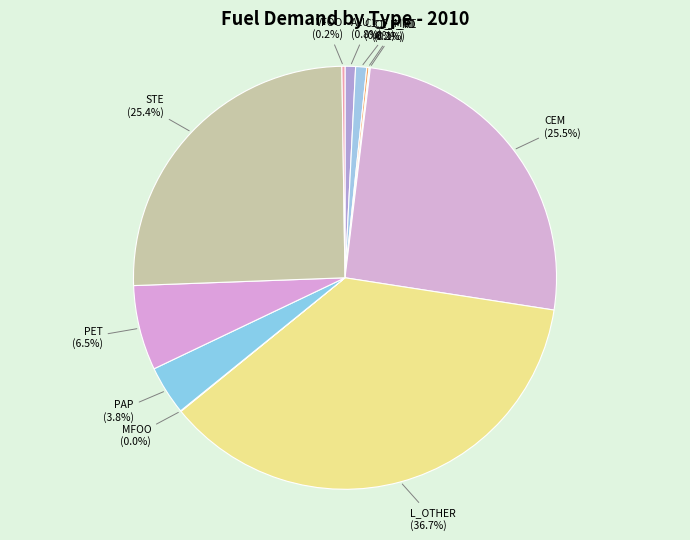

Is it true that L_OTHER is 31% of the pie?

False